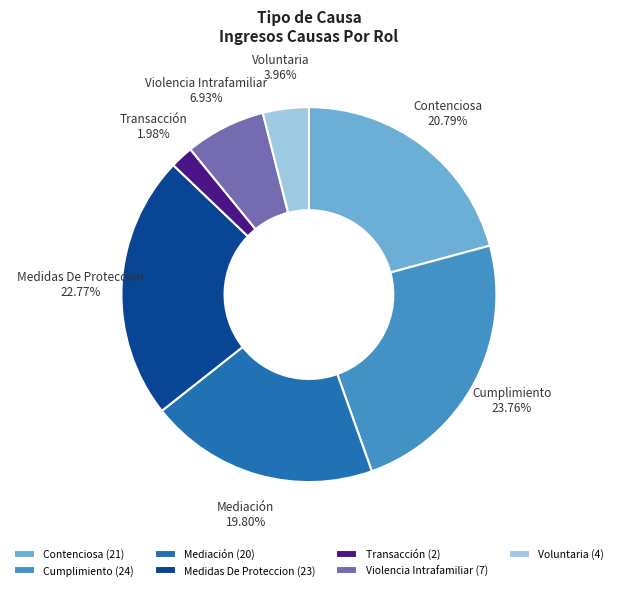

Between Medidas De Proteccion and Cumplimiento, which is larger?

Cumplimiento